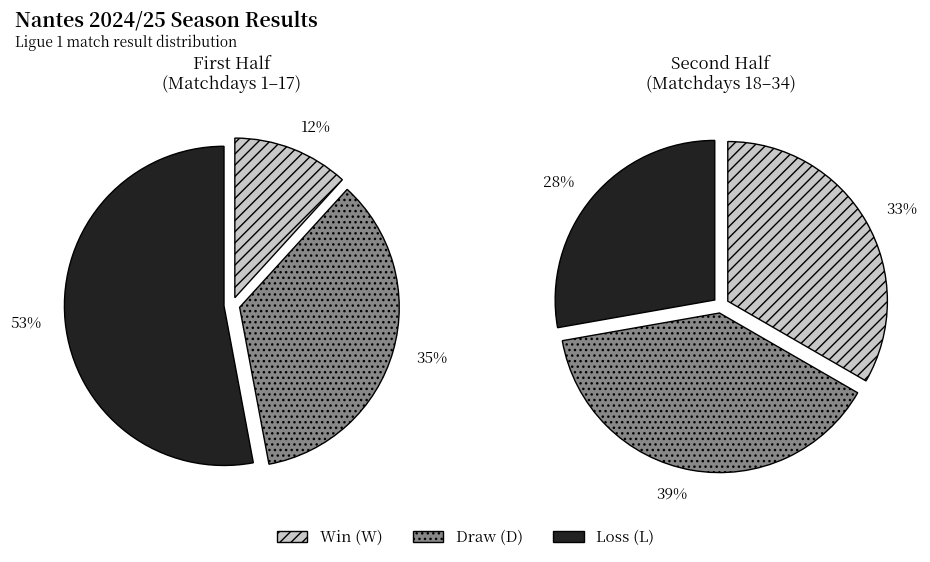

Is the sum of L and D greater than half?

Yes